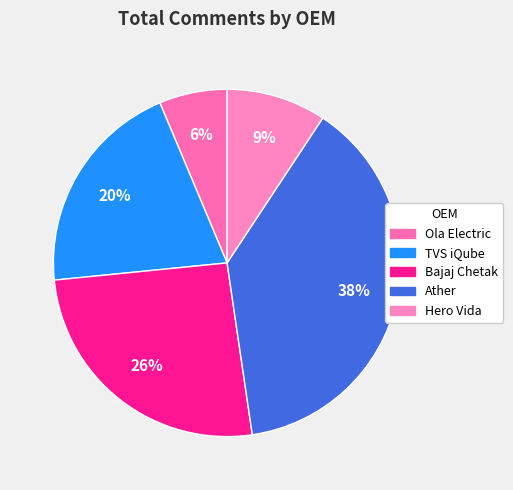

Approximately how many times larger is the value at Hero Vida compared to Ather?

0.2